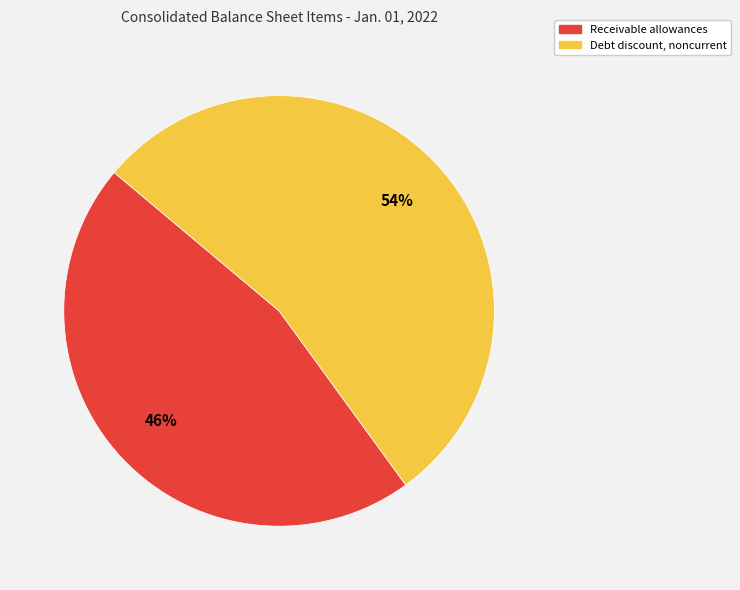

Do Debt discount, noncurrent and Receivable allowances together represent more than half of the pie?

Yes